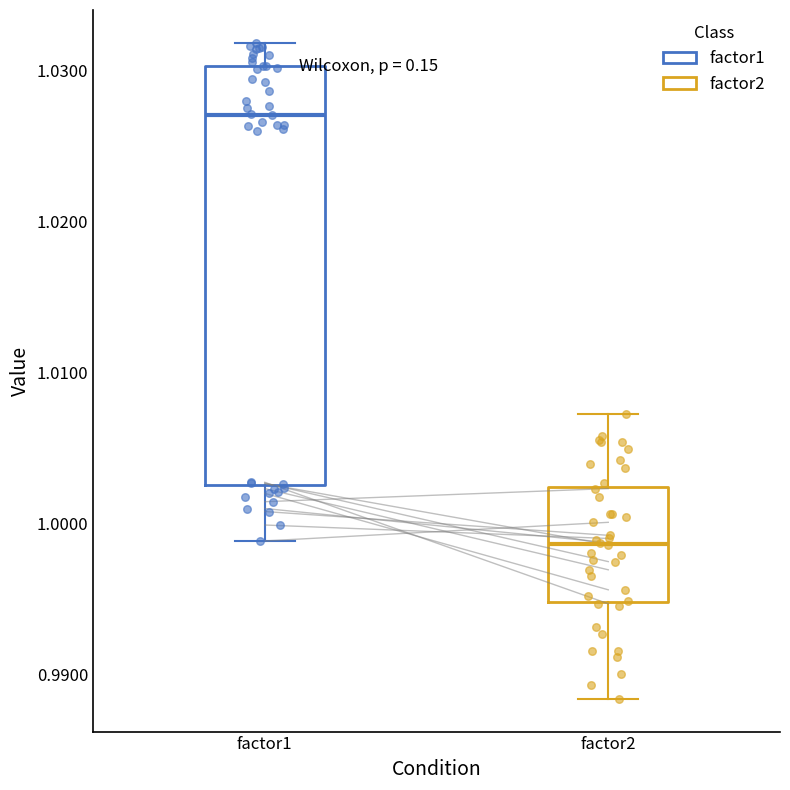

Reading left to right, read every box against the y-axis: the position of its median line, the range the box covers, and the ends of its whiskers. The values are not printed on the chart, so give them approximately, as read against the axis.

factor1: median 1.027, box 1.003 to 1.030, whiskers 0.999 to 1.032
factor2: median 0.999, box 0.995 to 1.002, whiskers 0.988 to 1.007